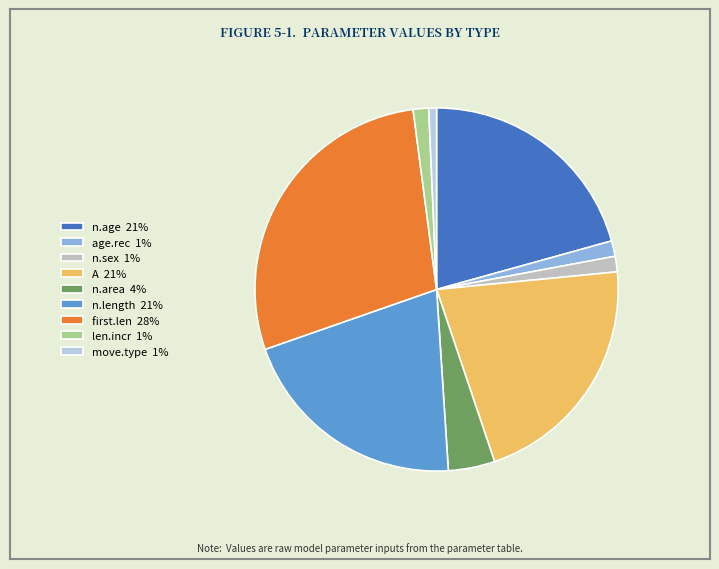

How many segments does this pie chart have?

9